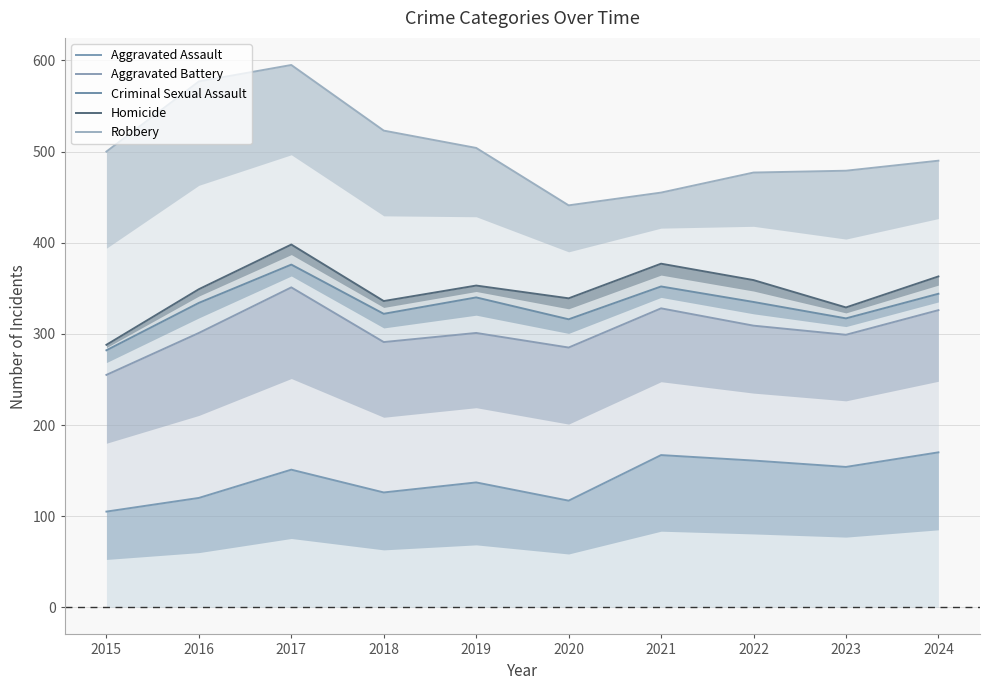

What is the lowest value of the Criminal Sexual Assault series?

282